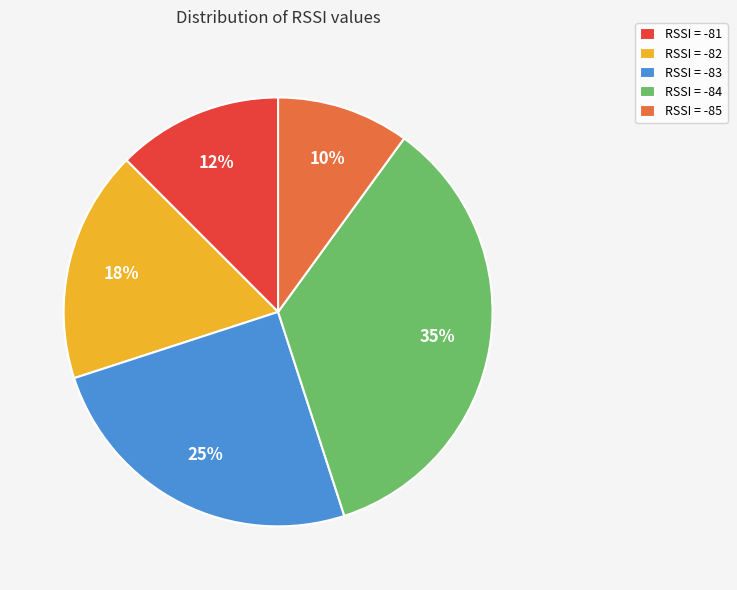

To the nearest percent, what portion does RSSI = -85 represent?

10%